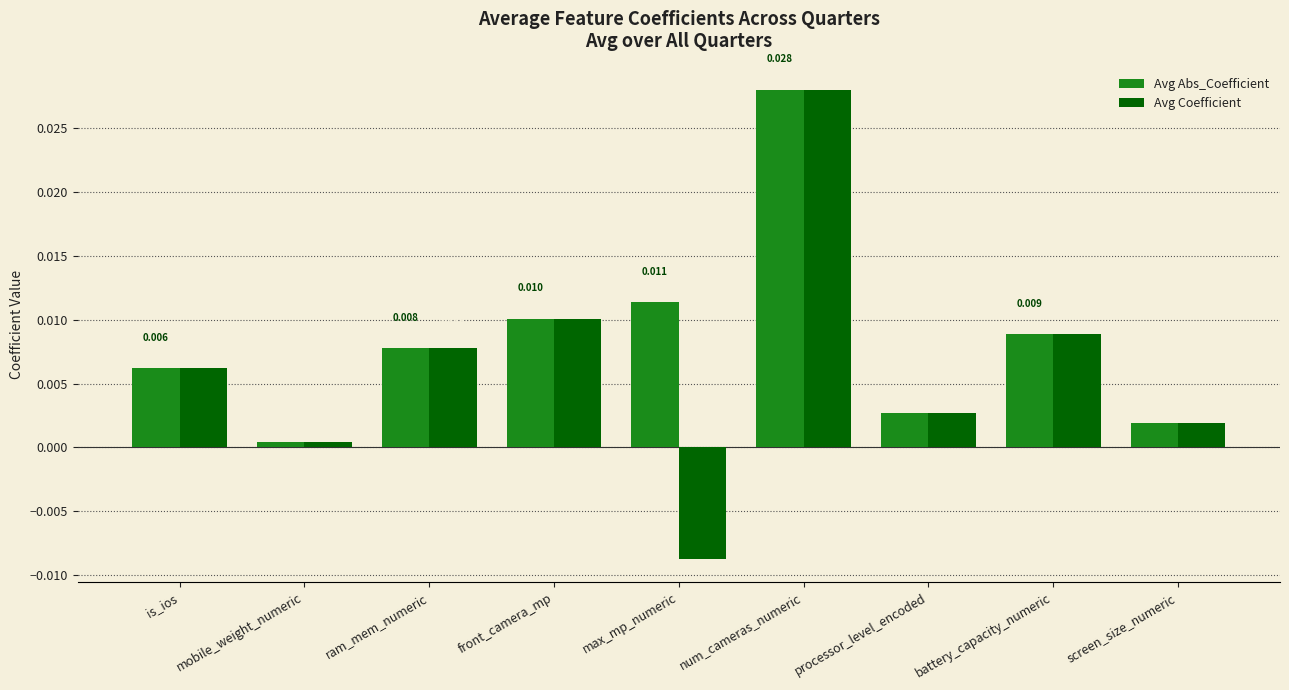

Which series has the largest range (max minus min)?

Avg Coefficient